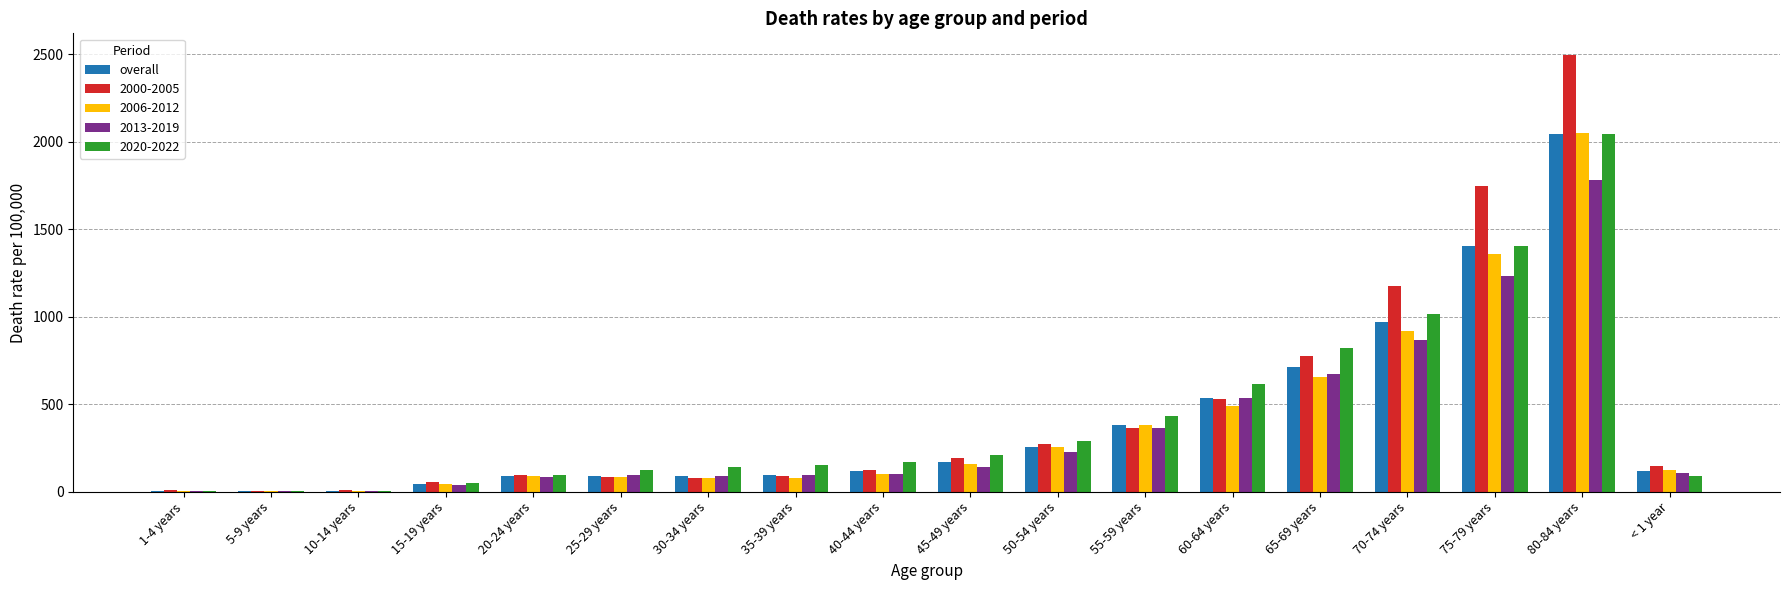

How many data points in overall are above 120?

9